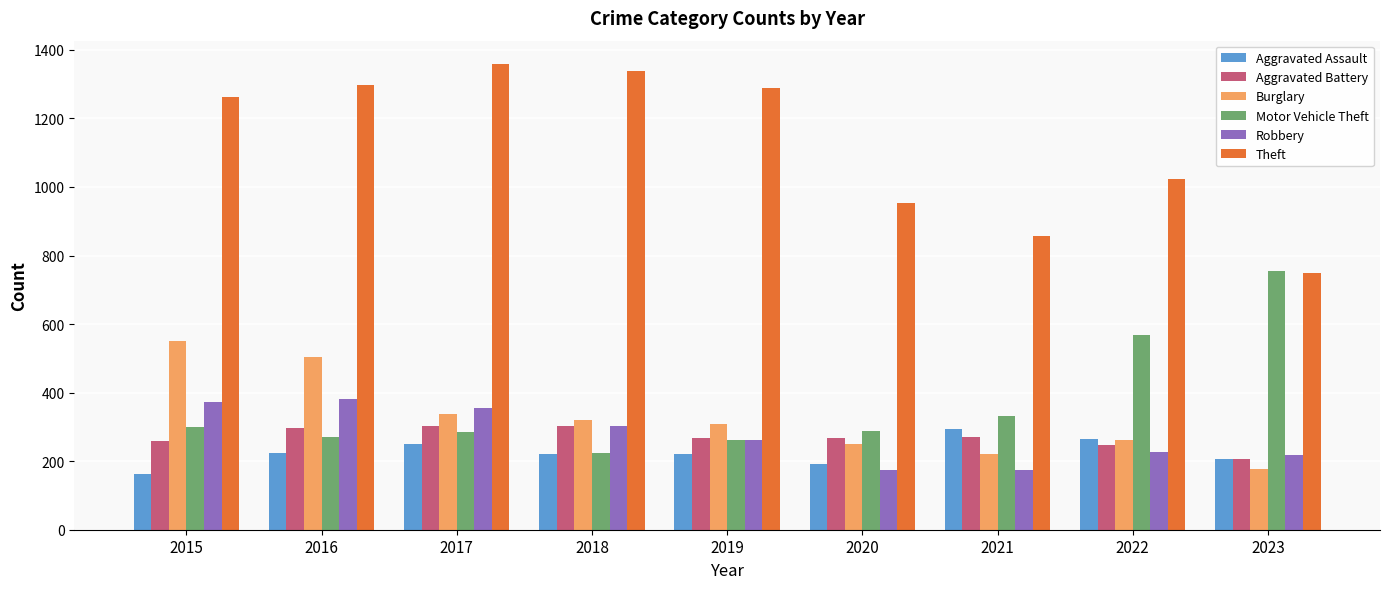

What is the difference between the highest and lowest values at 2016?

1072